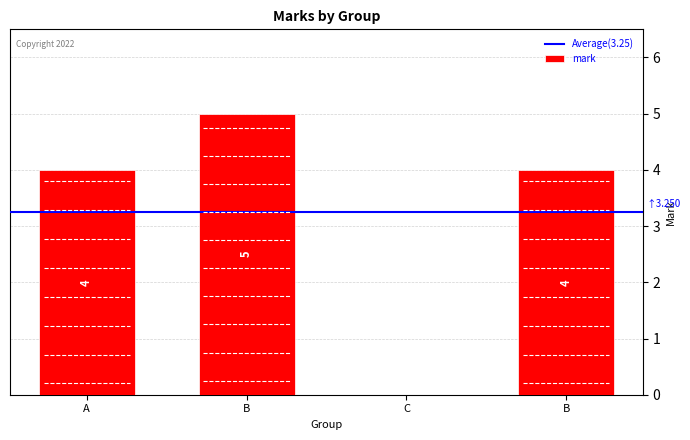

How many data points does each series have?

4